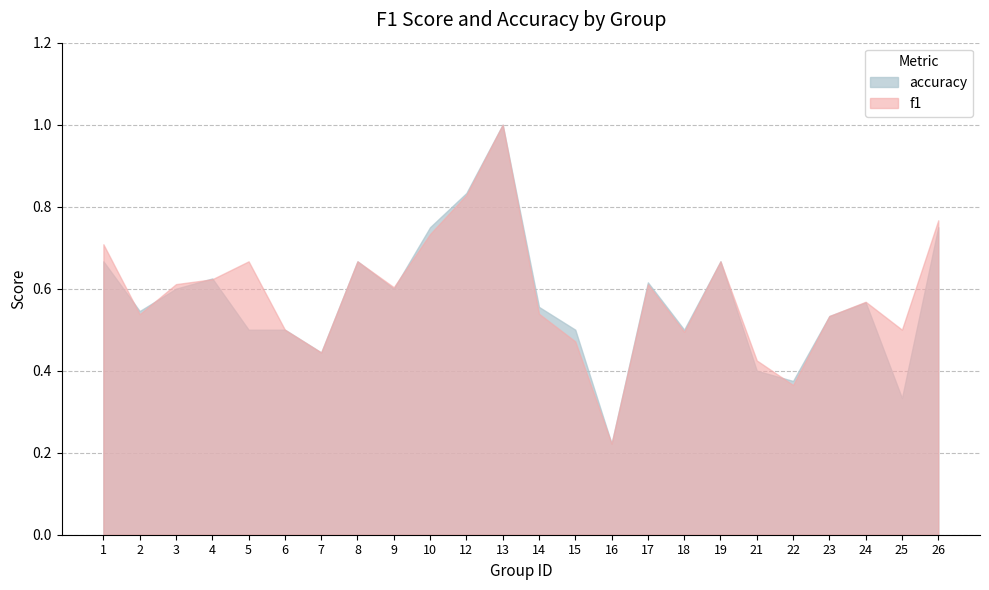

How many intersections are there between f1 and accuracy?

6